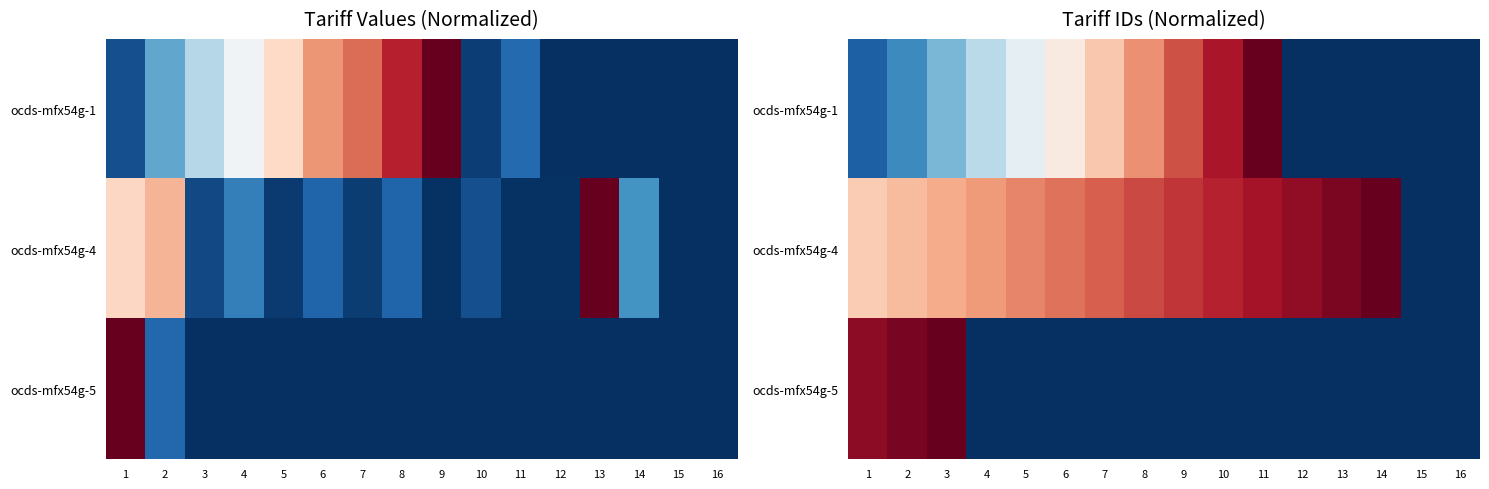

At which category is the sum across all series the highest?

3